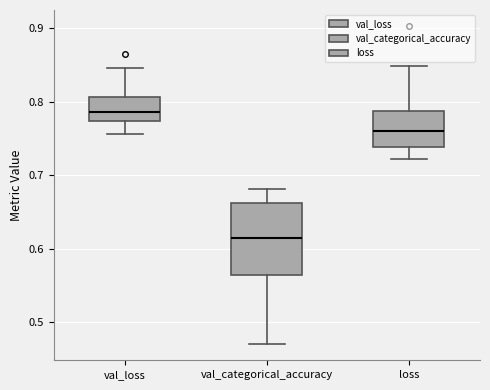

Where is the lower edge of the box for loss on the y-axis? The values are not printed on the chart, so give them approximately, as read against the axis.

0.74